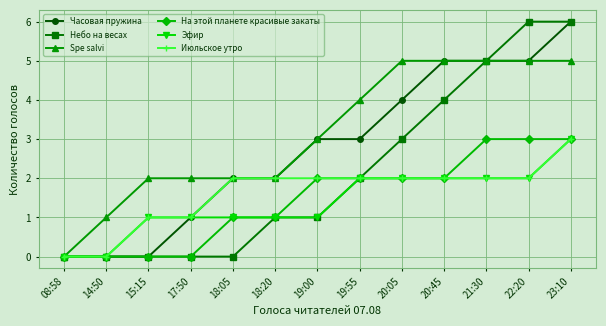

What is the highest value of the Часовая пружина series?

6